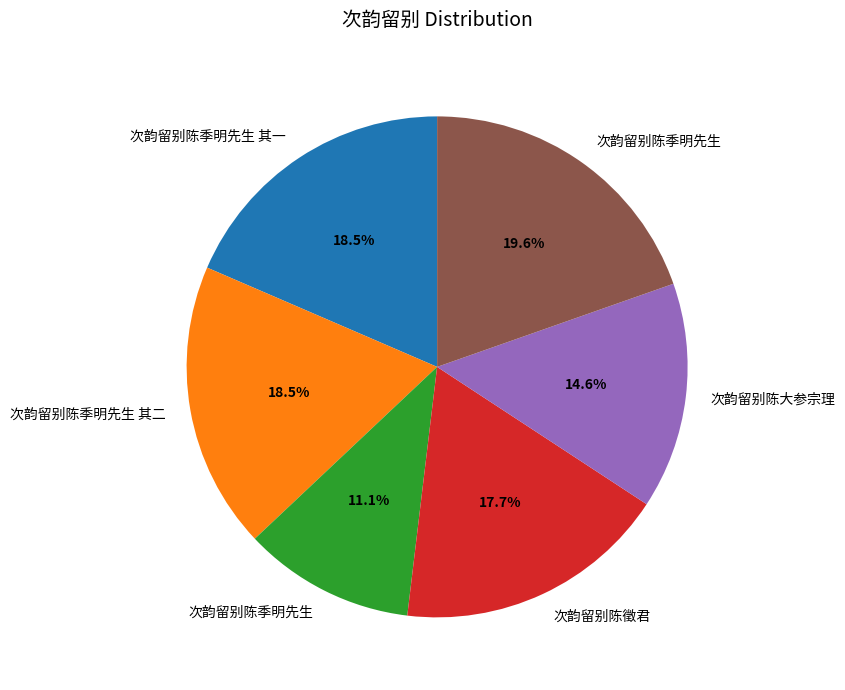

How many slices are in this pie chart?

6